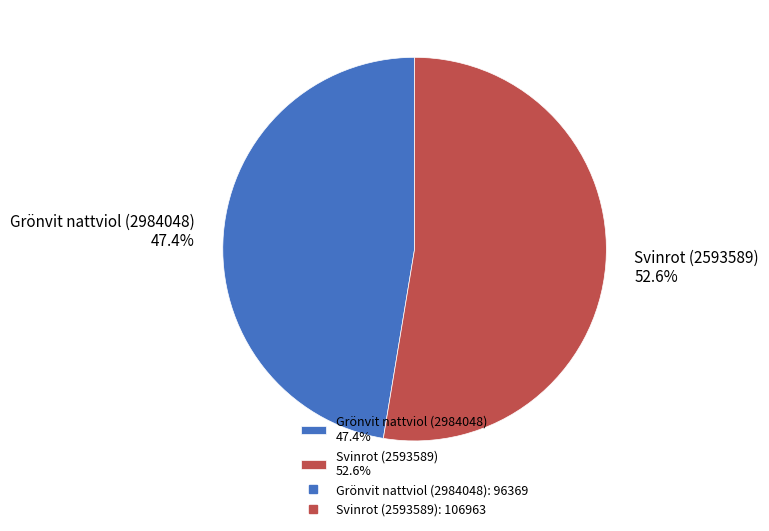

Is there any slice that represents more than half of the pie?

Yes